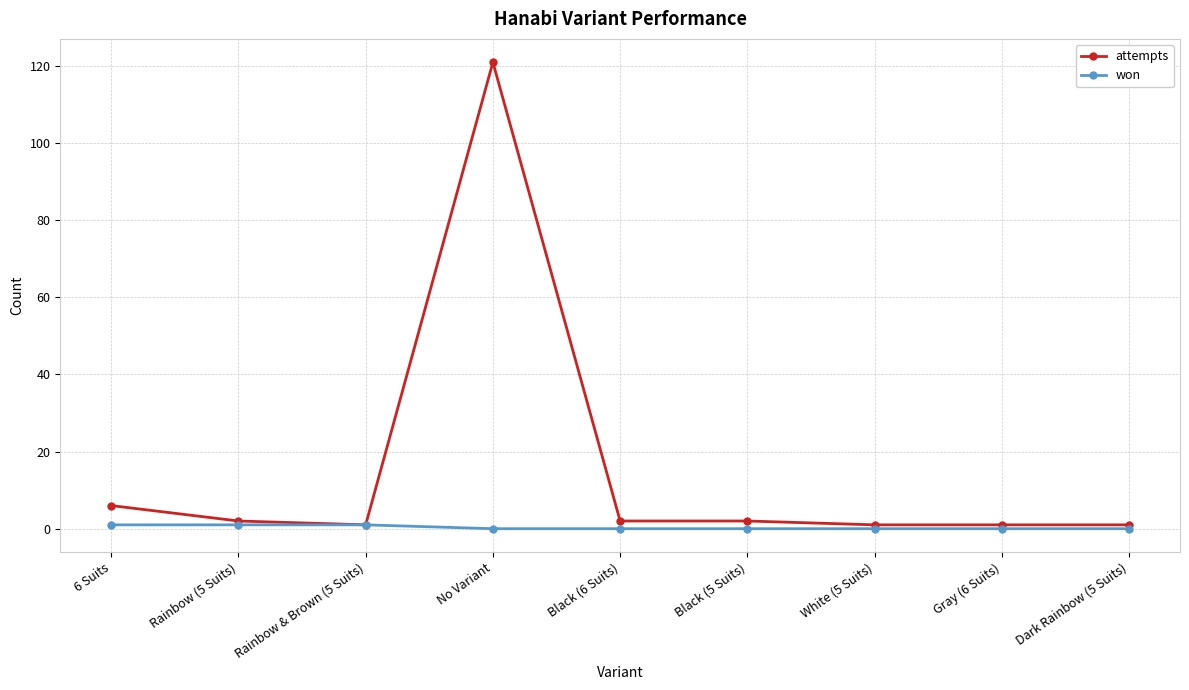

Rank the series by their average value, from lowest to highest.

won, attempts